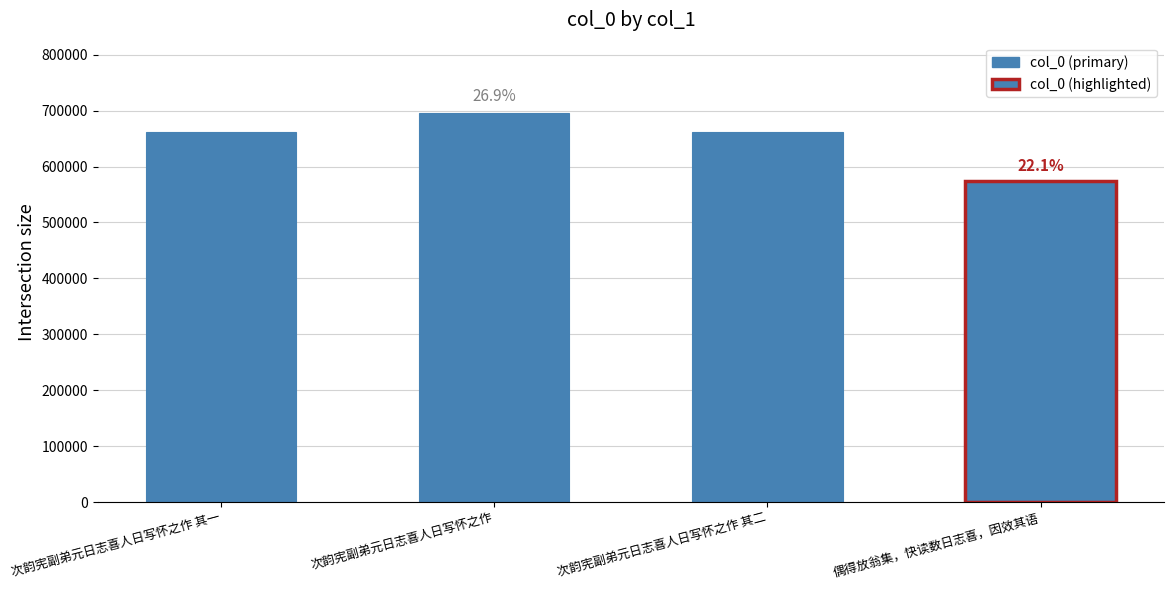

What is the maximum value shown in the chart?

696234